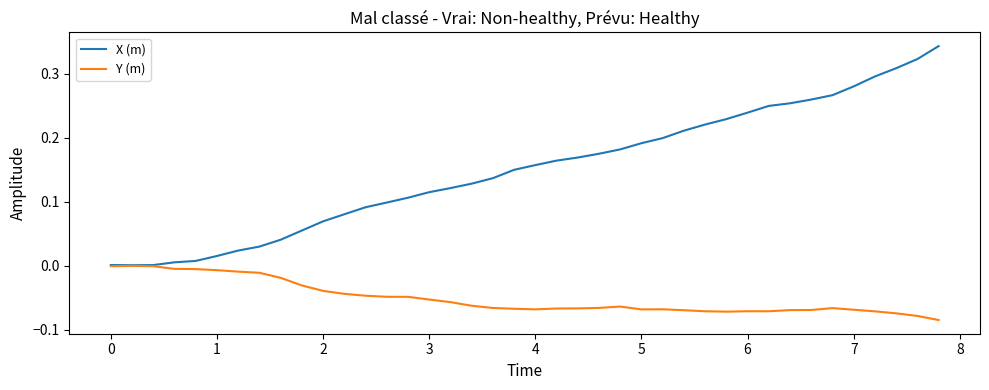

List the series in order of their peak value, highest first.

X (m), Y (m)